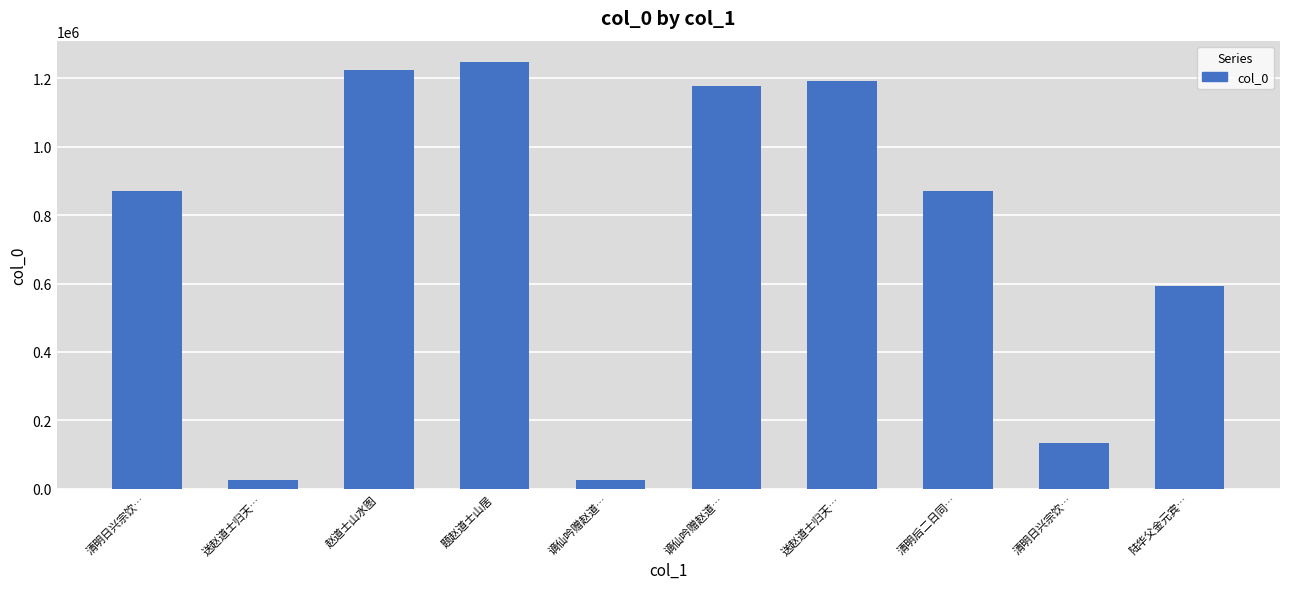

How many distinct data groups are displayed?

1